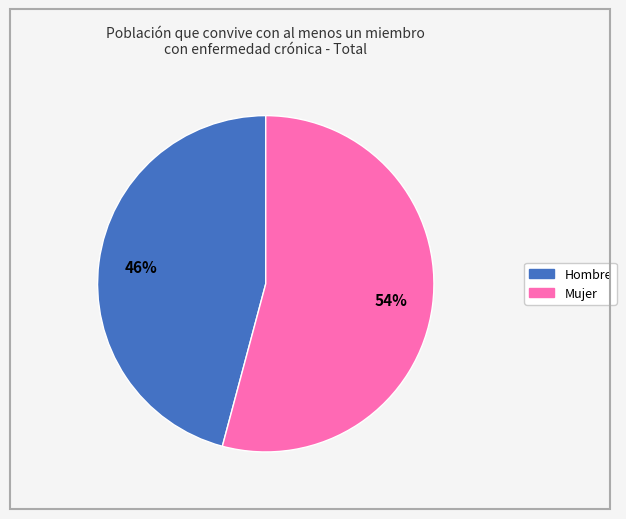

To the nearest percent, what portion does Mujer represent?

54%